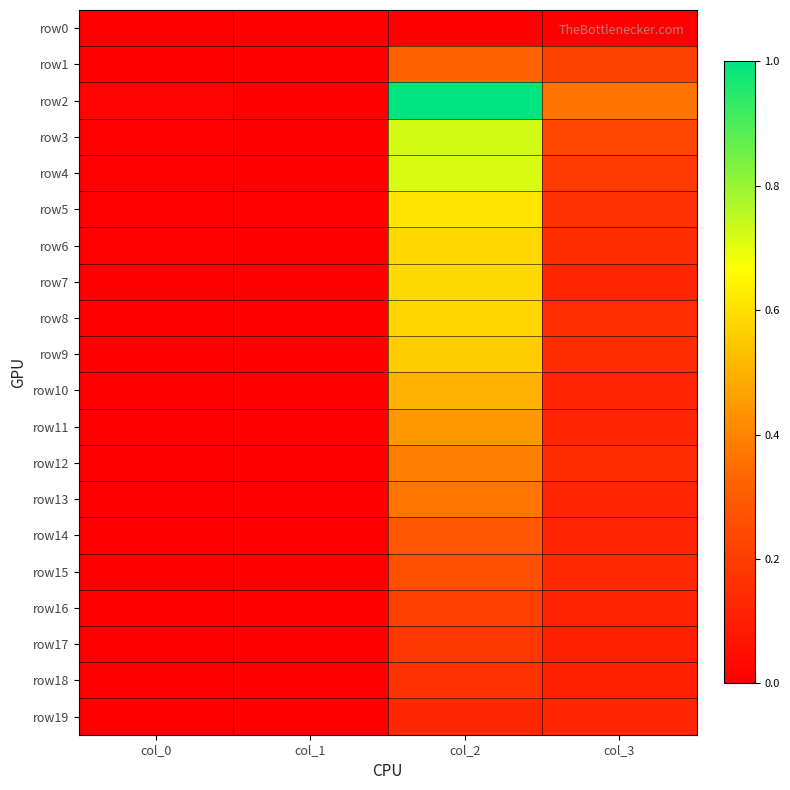

Reading right to left, extract all data points from this chart.

row0: col_3=0.0	col_2=0.0	col_1=0.0	col_0=0.0
row1: col_3=0.2	col_2=0.3	col_1=0.0	col_0=0.0
row2: col_3=0.4	col_2=1.0	col_1=0.0	col_0=0.0
row3: col_3=0.2	col_2=0.7	col_1=0.0	col_0=0.0
row4: col_3=0.2	col_2=0.7	col_1=0.0	col_0=0.0
row5: col_3=0.2	col_2=0.6	col_1=0.0	col_0=0.0
row6: col_3=0.1	col_2=0.6	col_1=0.0	col_0=0.0
row7: col_3=0.1	col_2=0.6	col_1=0.0	col_0=0.0
row8: col_3=0.1	col_2=0.6	col_1=0.0	col_0=0.0
row9: col_3=0.1	col_2=0.6	col_1=0.0	col_0=0.0
row10: col_3=0.1	col_2=0.5	col_1=0.0	col_0=0.0
row11: col_3=0.1	col_2=0.4	col_1=0.0	col_0=0.0
row12: col_3=0.1	col_2=0.4	col_1=0.0	col_0=0.0
row13: col_3=0.1	col_2=0.4	col_1=0.0	col_0=0.0
row14: col_3=0.1	col_2=0.3	col_1=0.0	col_0=0.0
row15: col_3=0.1	col_2=0.3	col_1=0.0	col_0=0.0
row16: col_3=0.1	col_2=0.2	col_1=0.0	col_0=0.0
row17: col_3=0.1	col_2=0.2	col_1=0.0	col_0=0.0
row18: col_3=0.1	col_2=0.2	col_1=0.0	col_0=0.0
row19: col_3=0.1	col_2=0.1	col_1=0.0	col_0=0.0